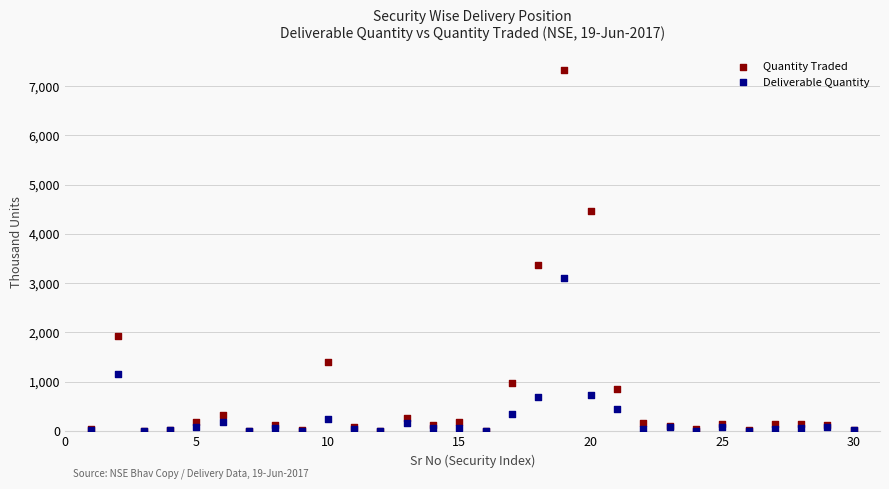

In the Deliverable Quantity series, what Y value is closest to 1554?

1164.6